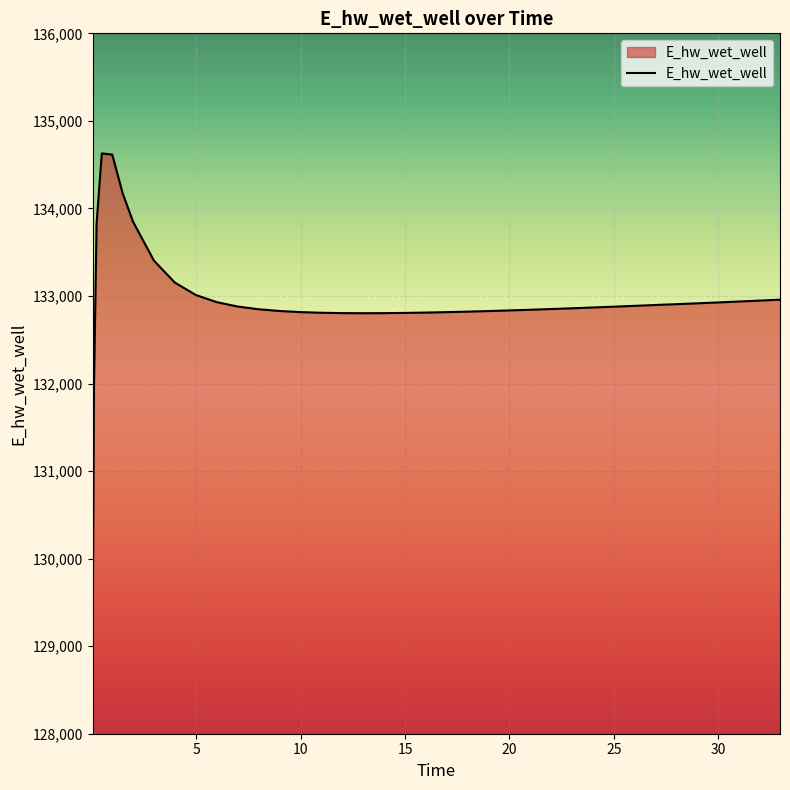

What is the smallest value displayed?

129070.3